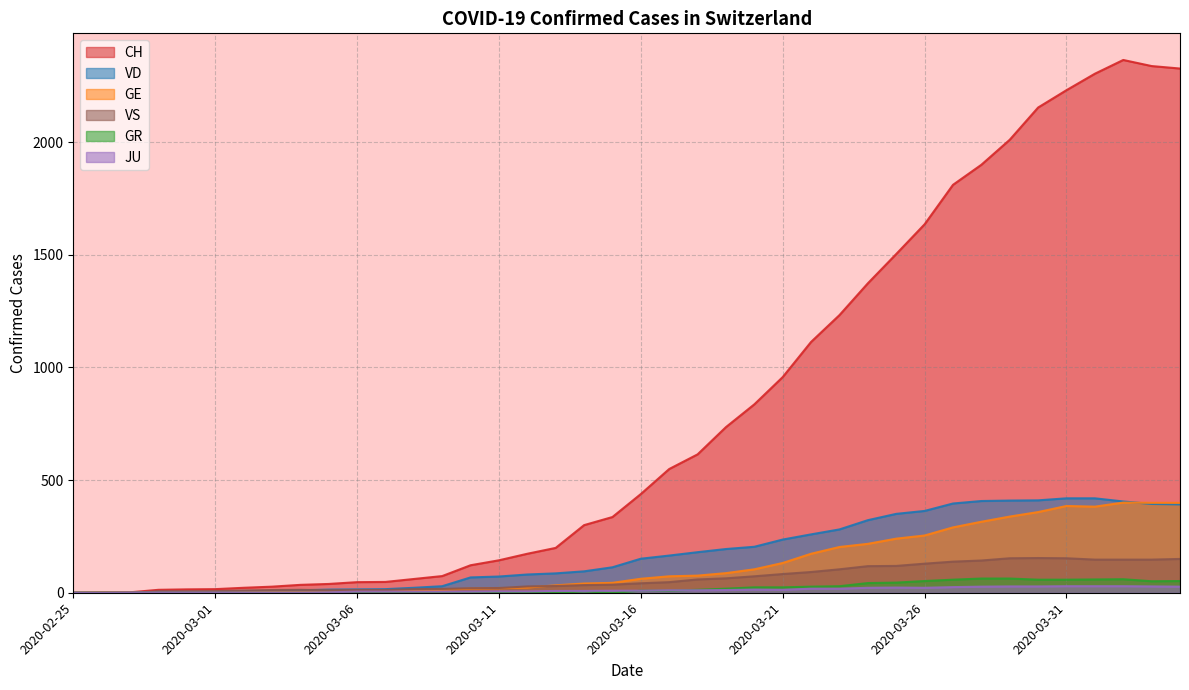

True or false: CH and GE cross at least once.

False